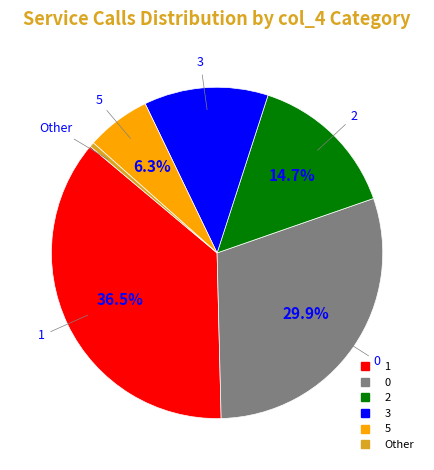

Is there any slice that represents more than half of the pie?

No